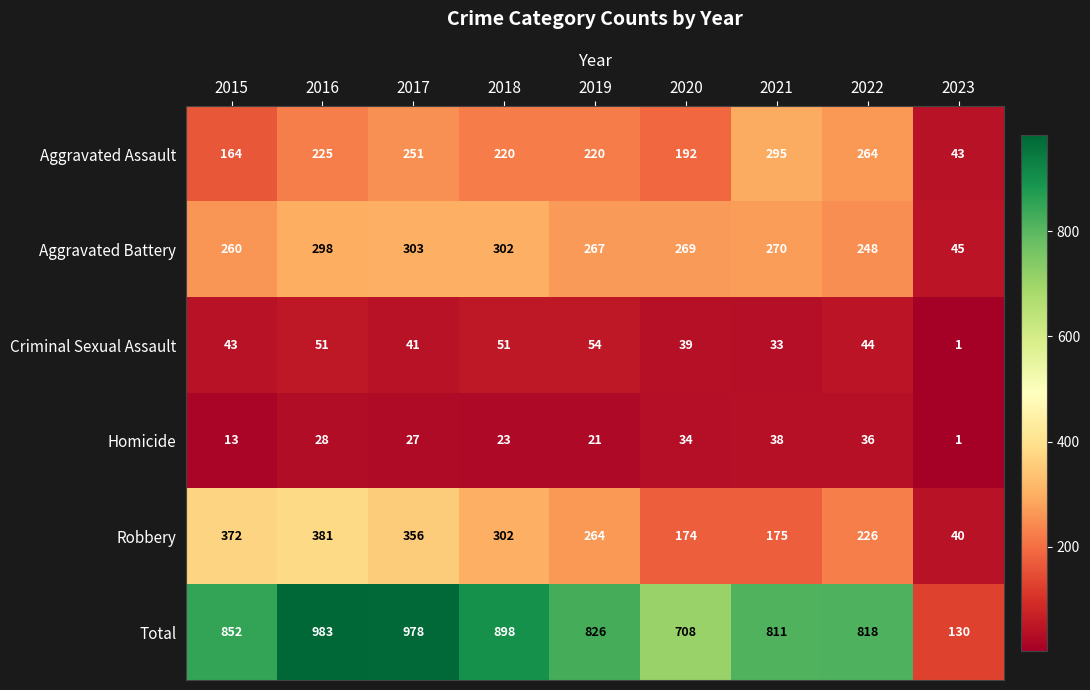

At which label does Aggravated Assault reach its minimum?

2023